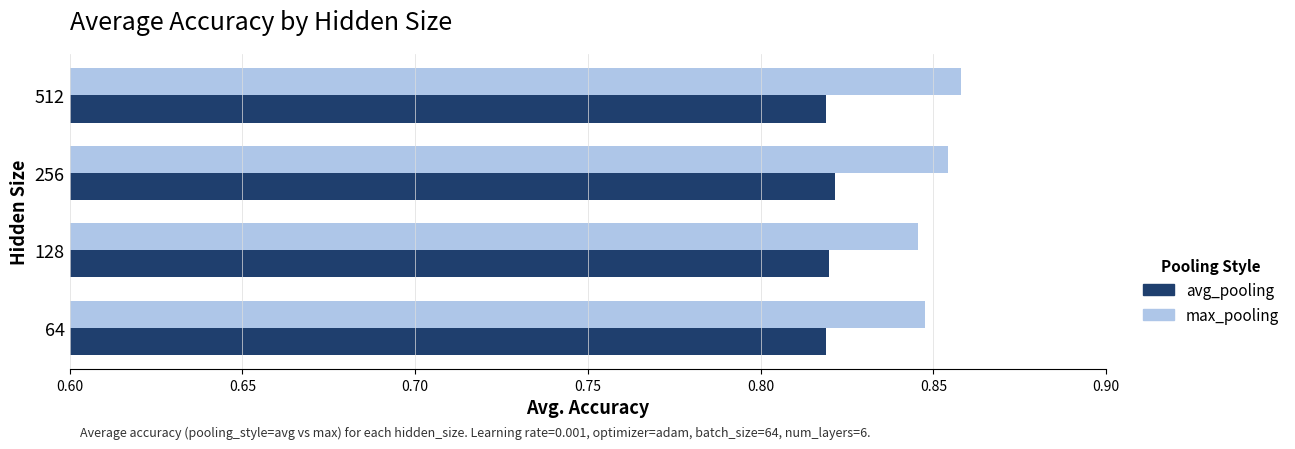

Which series has the largest total across all categories?

max_pooling